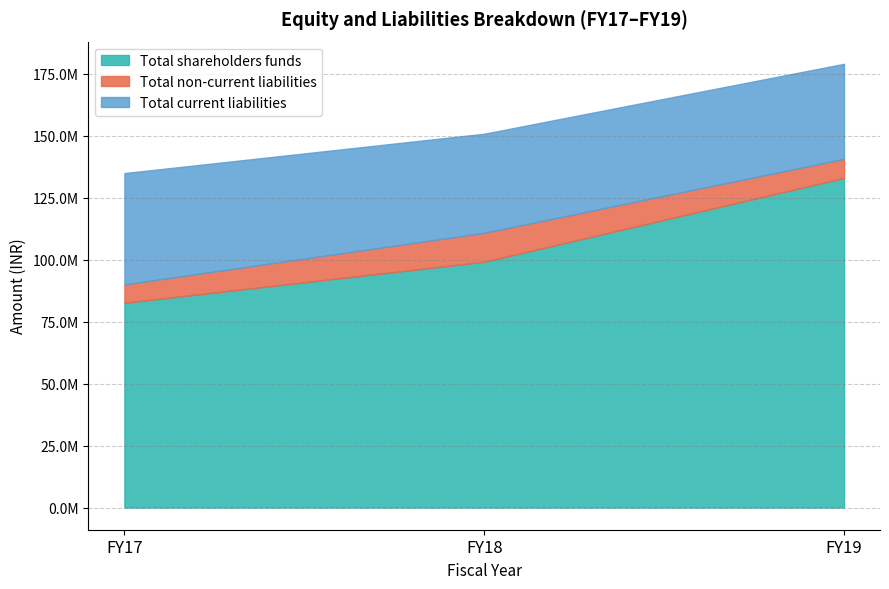

What is the total value across all series at FY18?

150809045